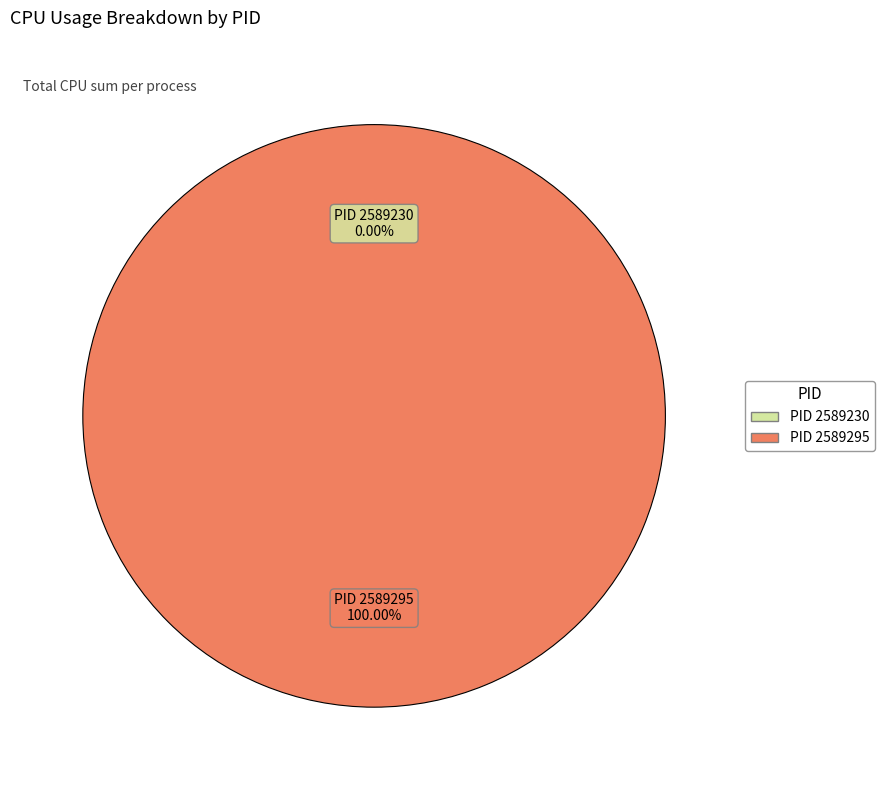

To the nearest percent, what percentage of the pie is 2589295?

100%